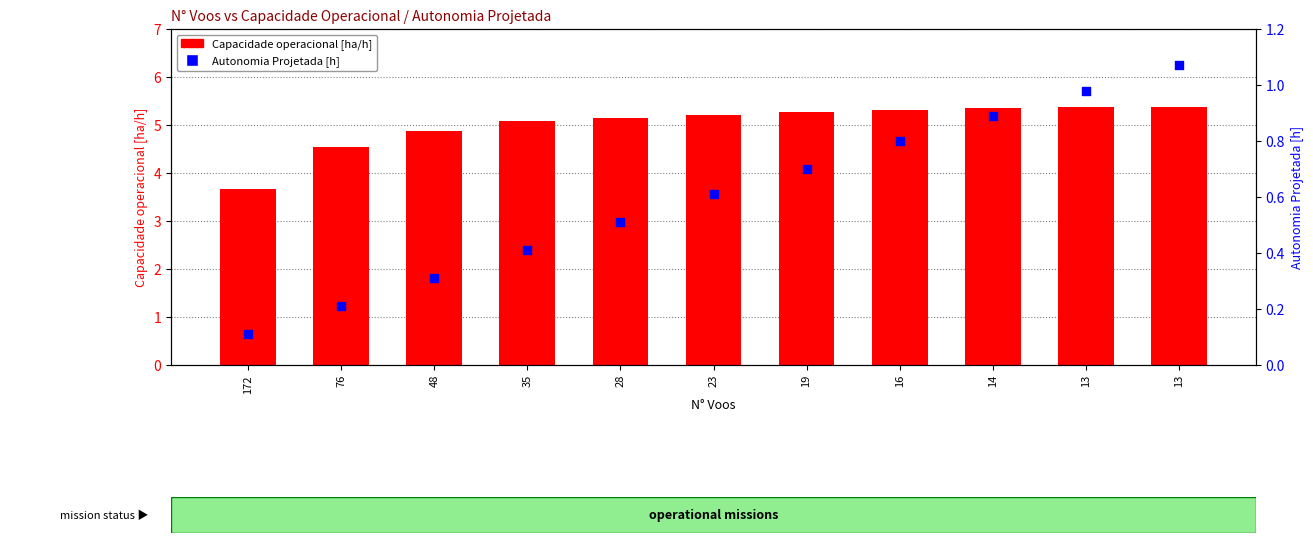

Is the value of Capacidade operacional [ha/h] at 35 greater than the value of Autonomia Projetada [h] at 172?

Yes